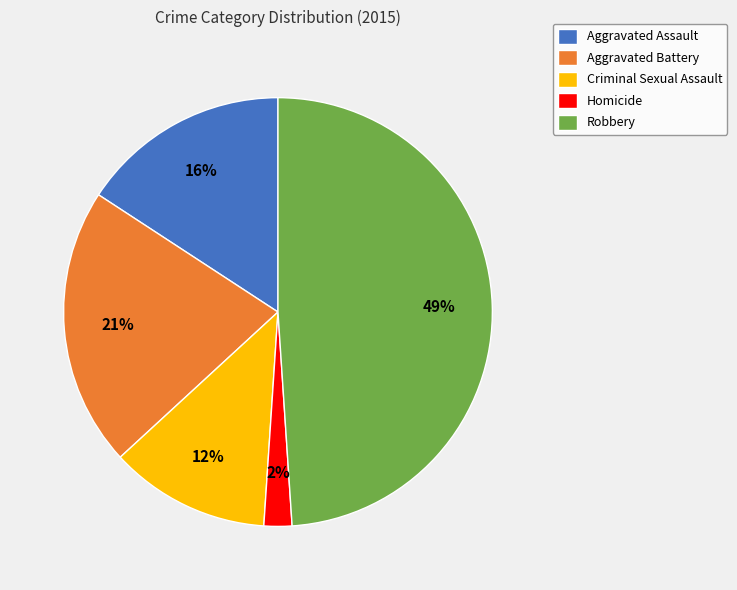

The Aggravated Battery slice represents 32% of the pie. True or false?

False